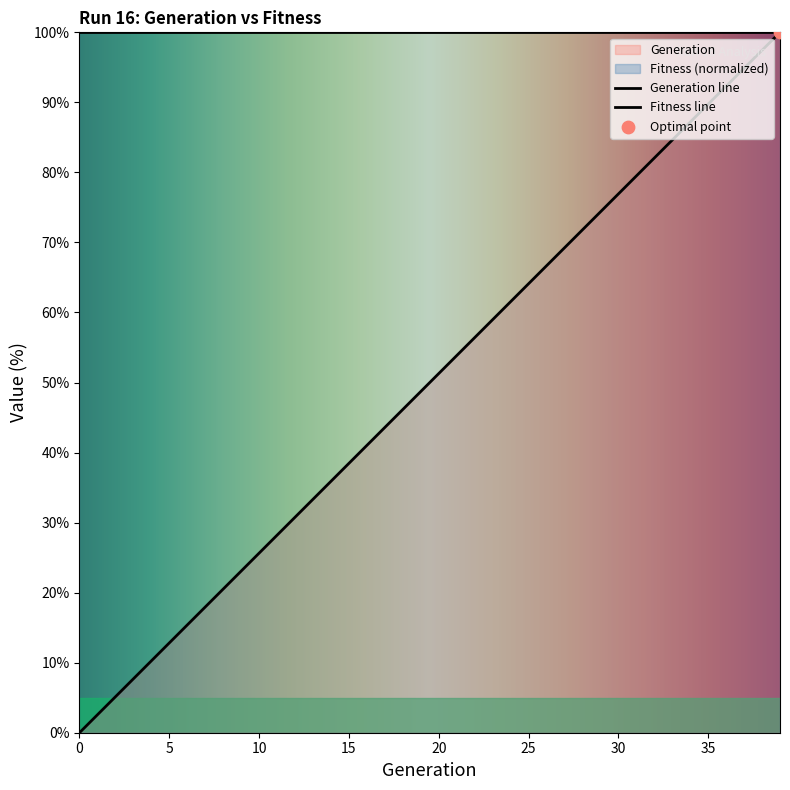

What is the change in value from 5 to 25?

+51.3